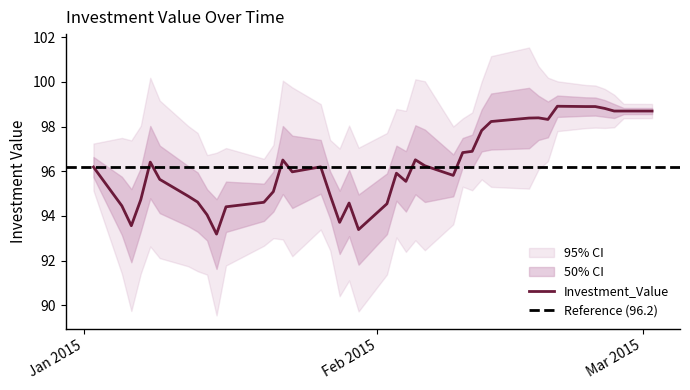

What is the difference between the maximum and minimum values?

5.7